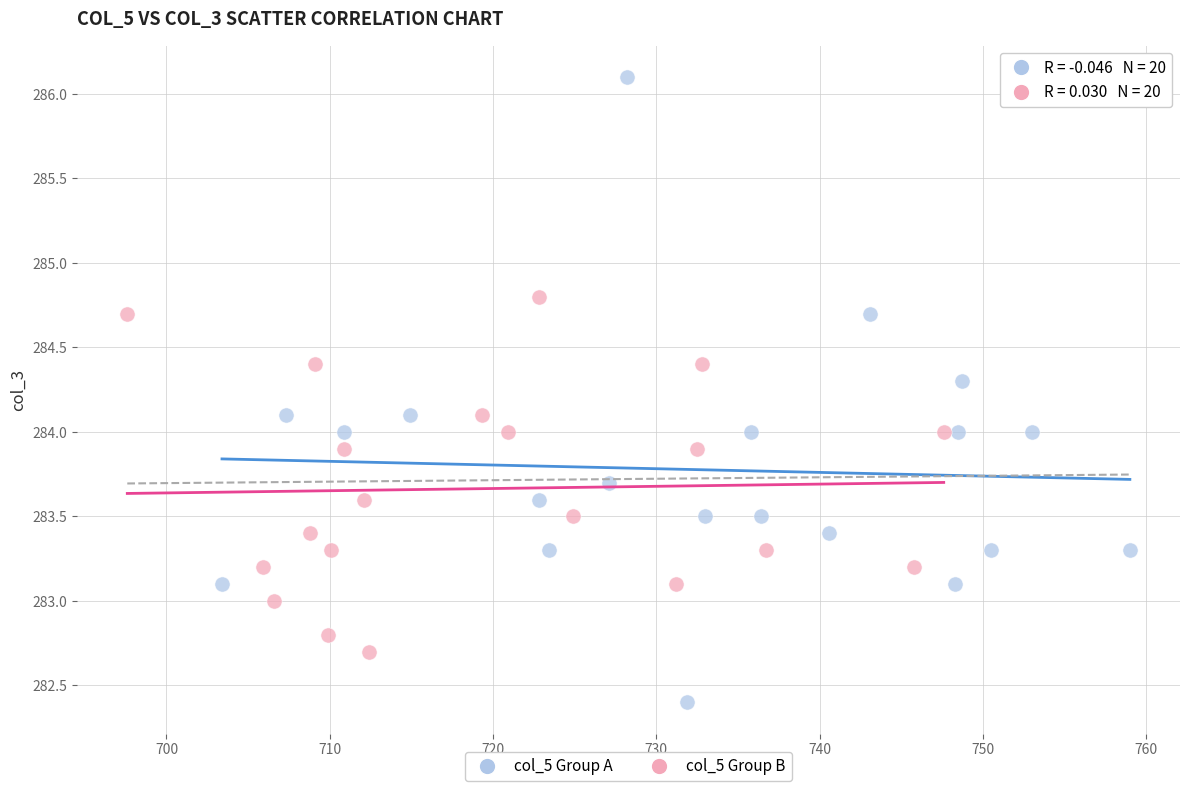

Which series contains the highest Y value?

col_5 Group A